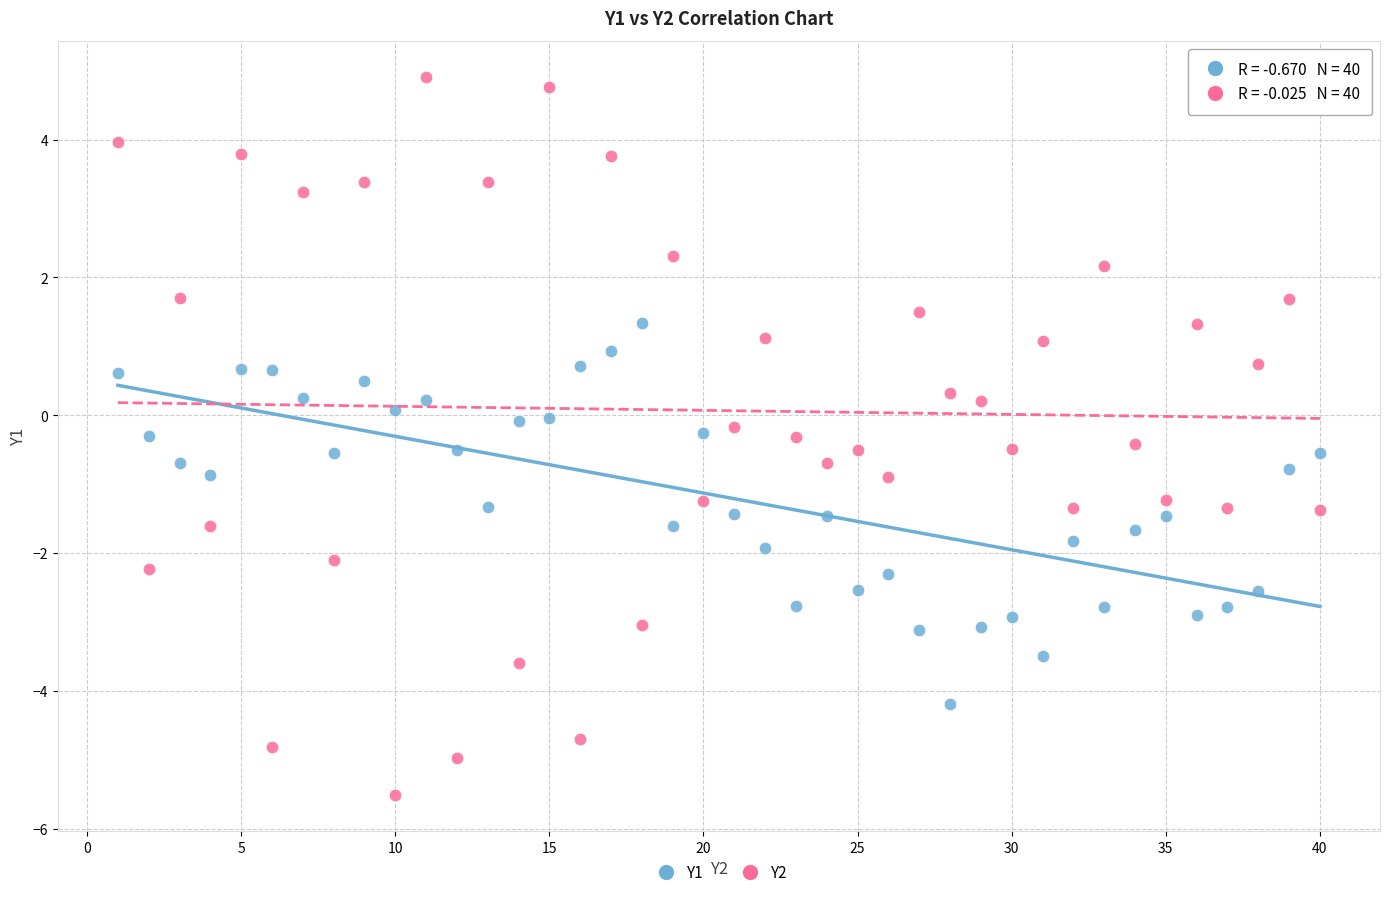

Across all data points, what is the range of X values (max minus min)?

39.0